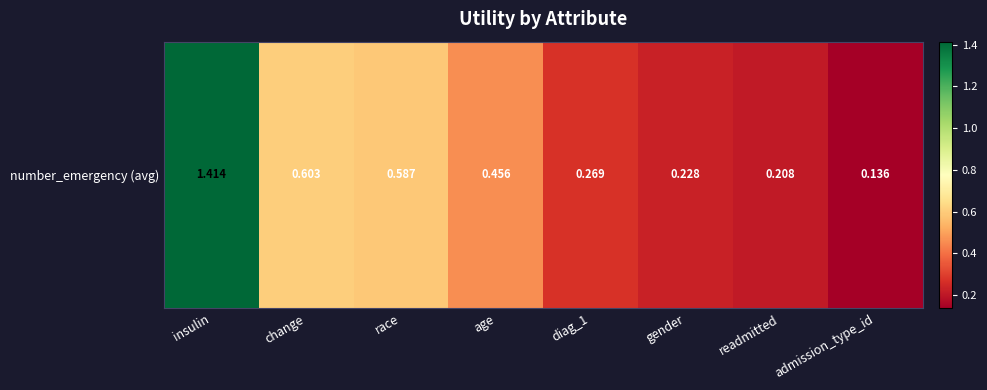

The chart shows a value of 0.2 at readmitted. True or false?

True